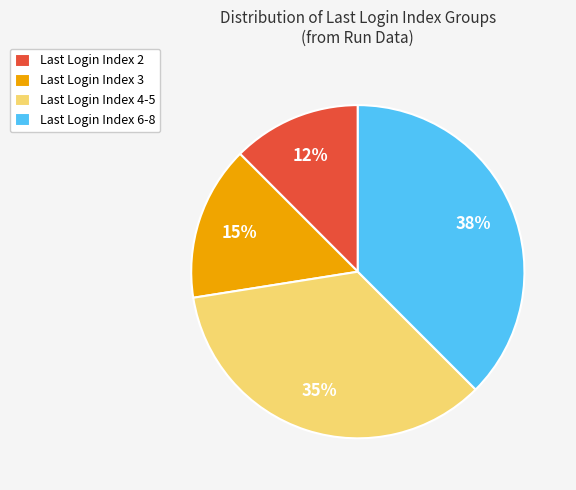

To the nearest percent, what is the average slice percentage?

25%